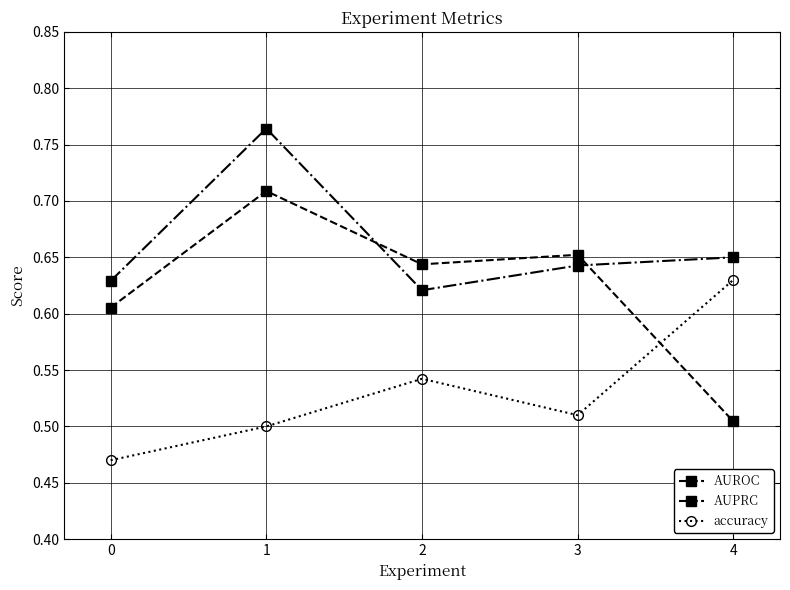

How many lines are shown in the chart?

3